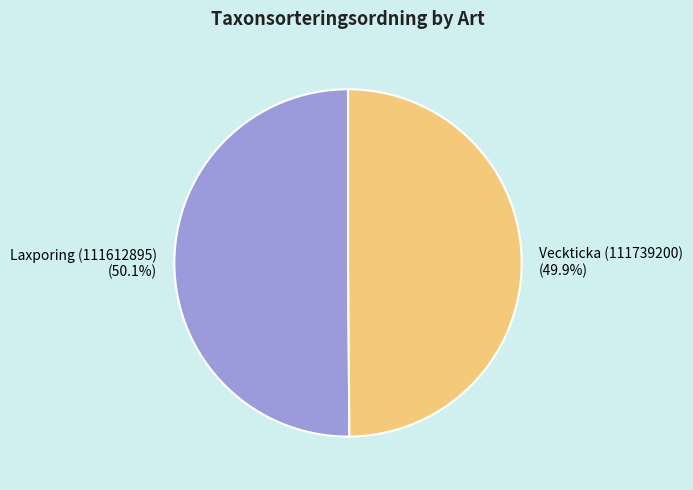

What portion of the pie excludes Laxporing (111612895)?

49.9%